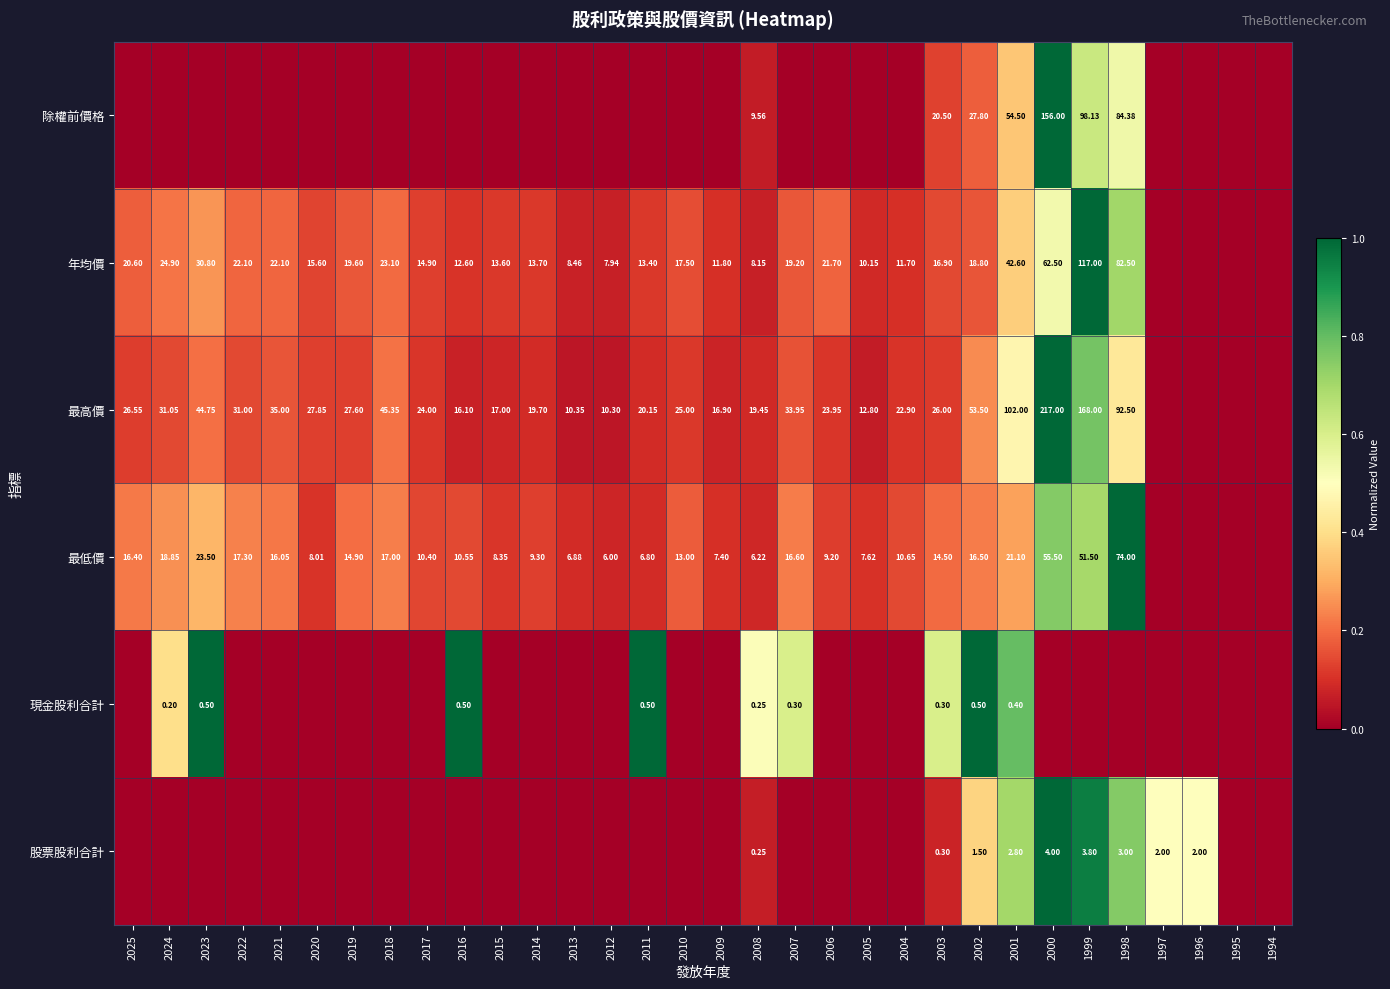

Which label corresponds to the largest value in the chart?

2000